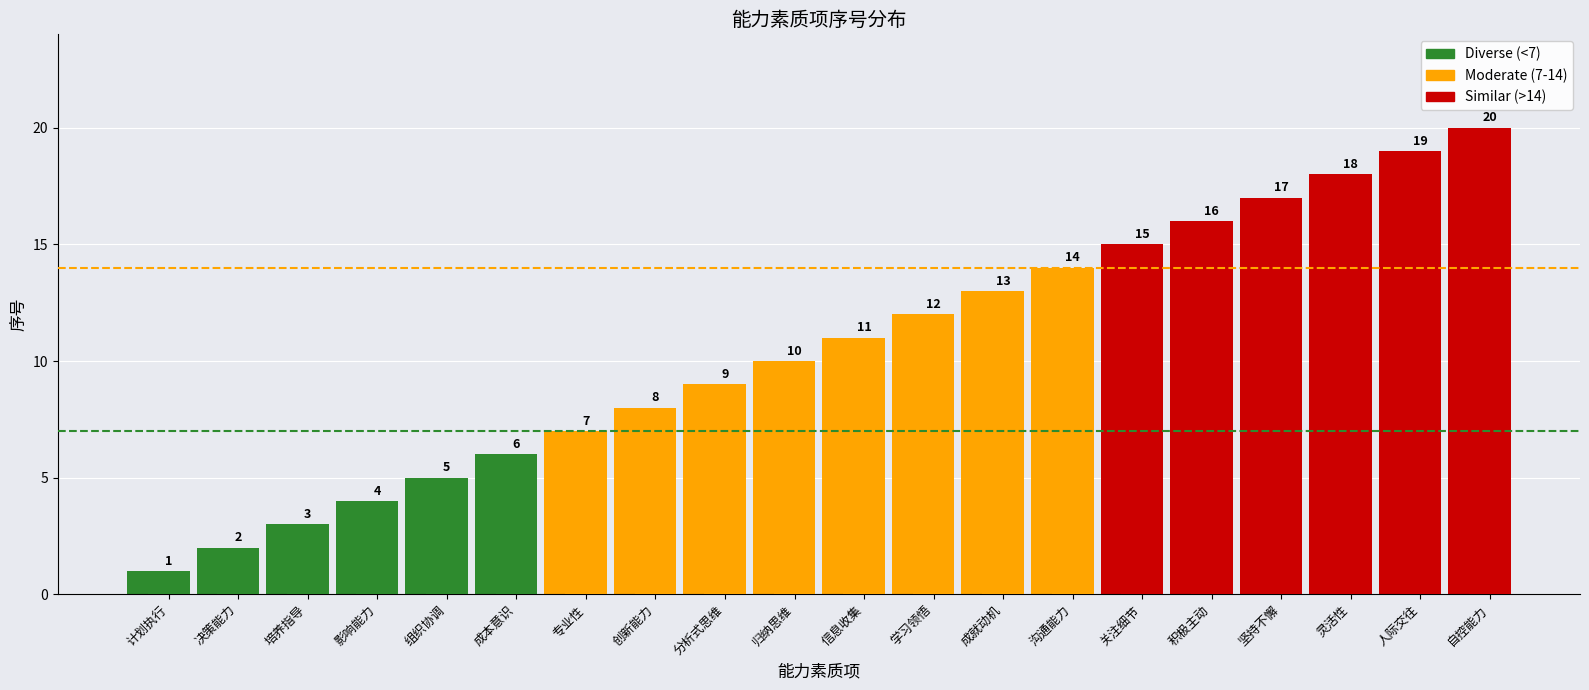

Which label corresponds to the smallest value in the chart?

计划执行